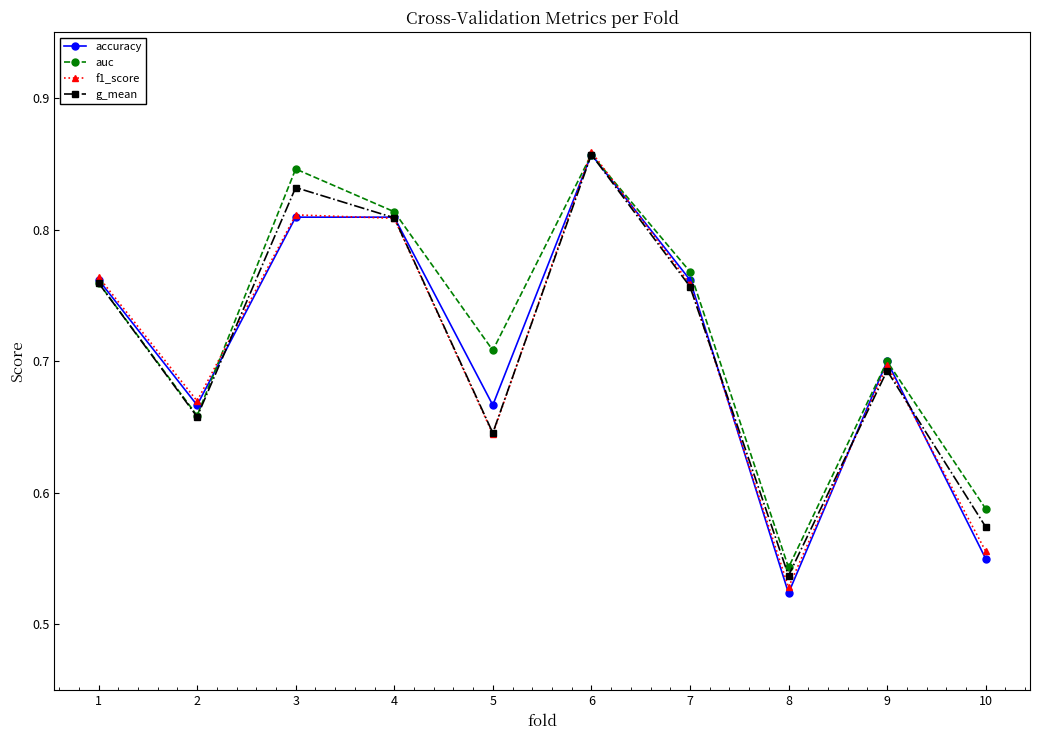

True or false: accuracy has a value of 1.1 at 3.

False